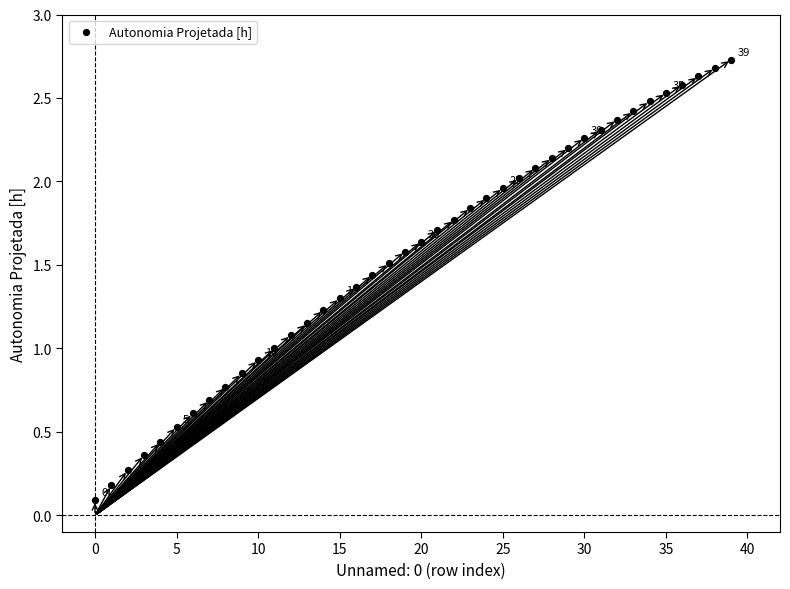

What is the range of Y values (max minus min)?

2.6